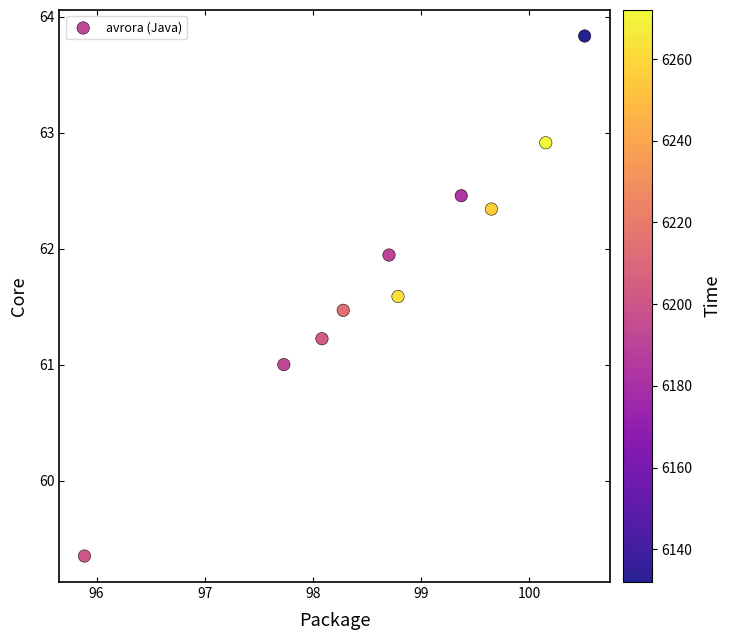

What is the range of X values (max minus min)?

4.6